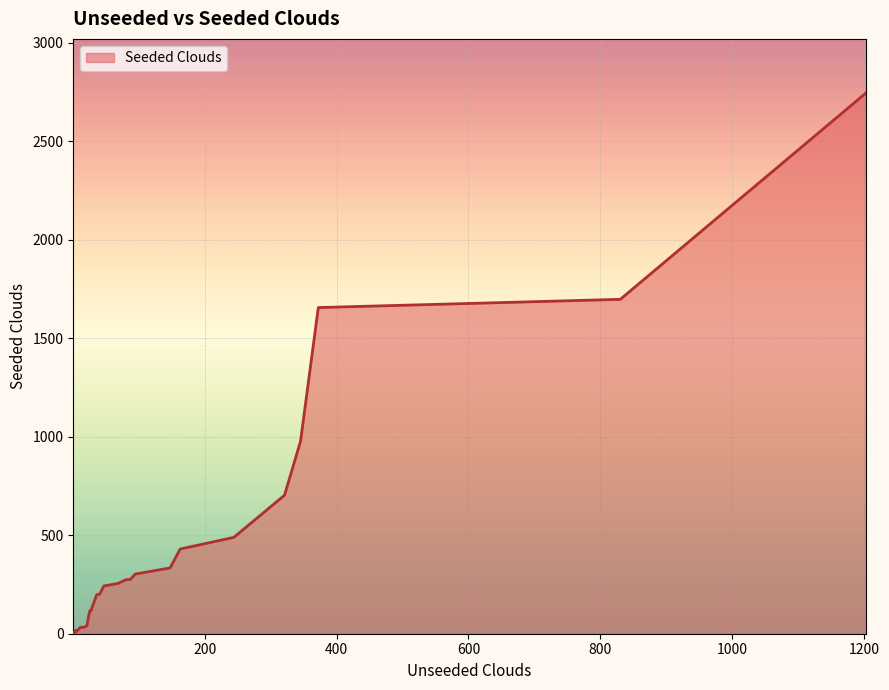

Is it true that the value at 4.9 is 2.2?

False